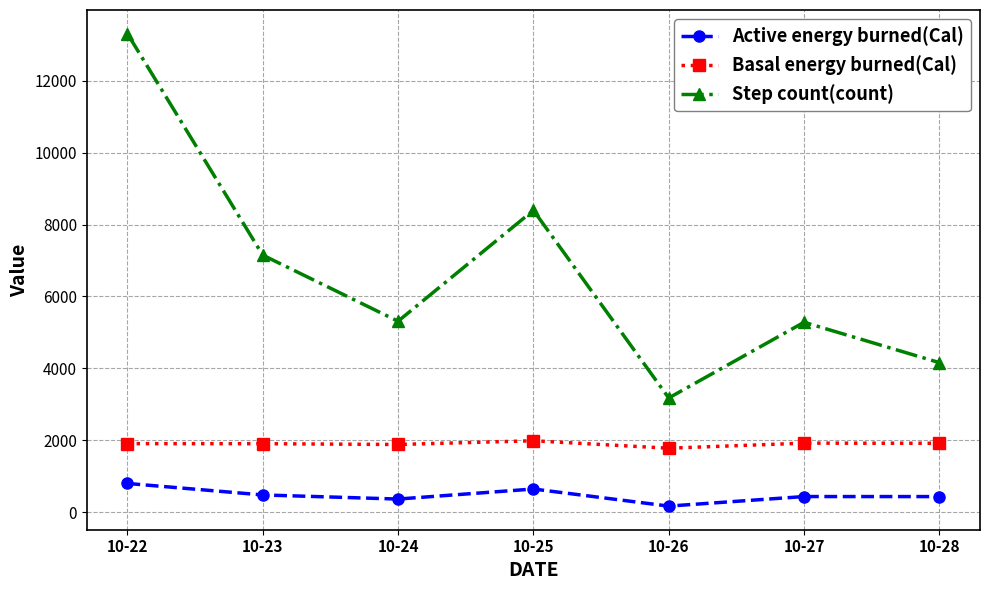

True or false: Basal energy burned(Cal) and Active energy burned(Cal) intersect in this chart.

False